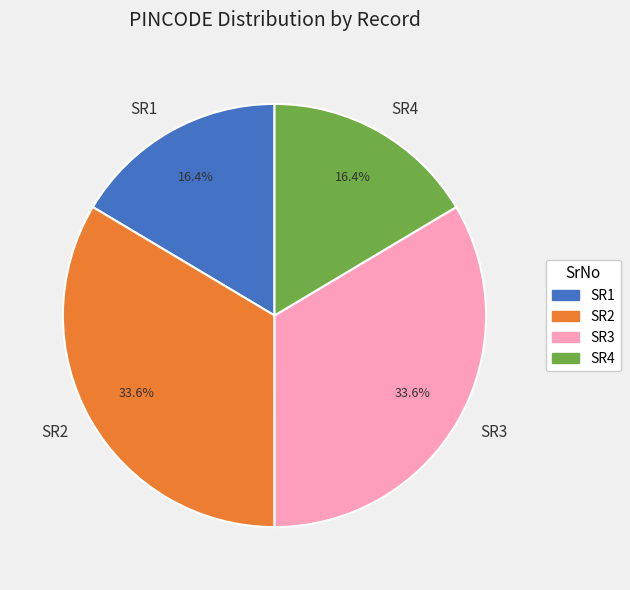

To the nearest percent, what is the difference between the SR1 and SR3 slice percentages?

17%